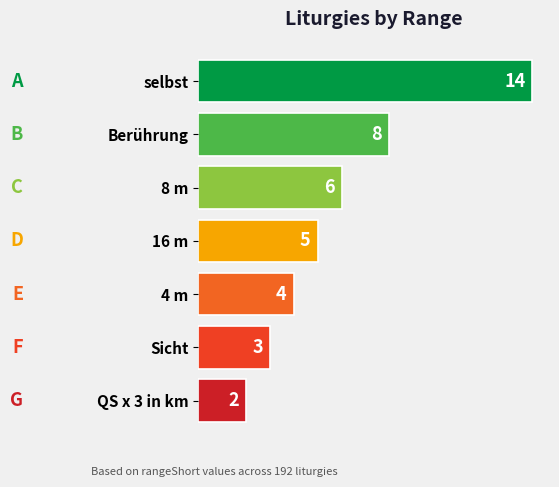

True or false: the data shows 3 at selbst.

False